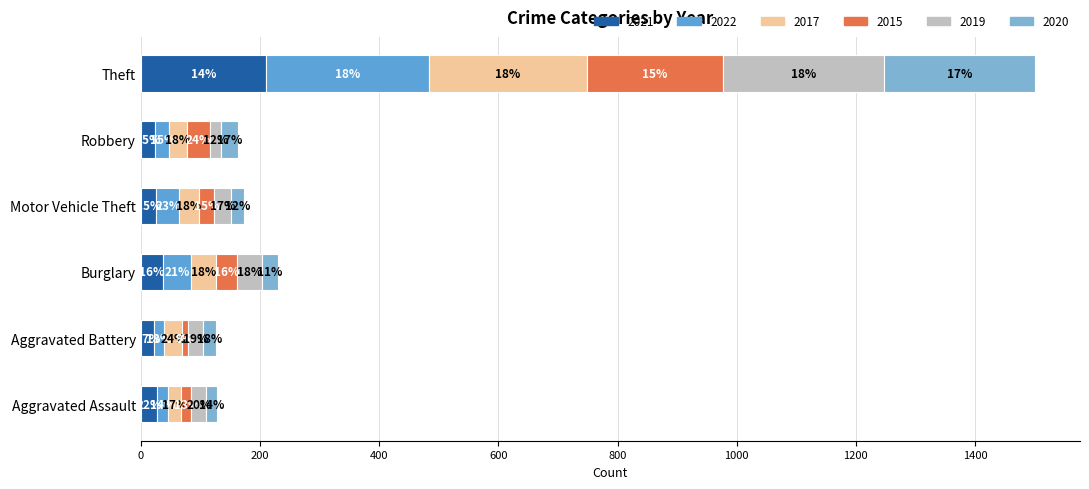

Reading right to left, what are all the values shown in this chart?

2021: Theft=211	Robbery=24	Motor Vehicle Theft=26	Burglary=37	Aggravated Battery=22	Aggravated Assault=28
2022: Theft=272	Robbery=24	Motor Vehicle Theft=39	Burglary=48	Aggravated Battery=17	Aggravated Assault=18
2017: Theft=266	Robbery=29	Motor Vehicle Theft=32	Burglary=41	Aggravated Battery=30	Aggravated Assault=22
2015: Theft=228	Robbery=39	Motor Vehicle Theft=26	Burglary=36	Aggravated Battery=11	Aggravated Assault=17
2019: Theft=271	Robbery=19	Motor Vehicle Theft=29	Burglary=42	Aggravated Battery=24	Aggravated Assault=25
2020: Theft=253	Robbery=28	Motor Vehicle Theft=21	Burglary=26	Aggravated Battery=23	Aggravated Assault=18